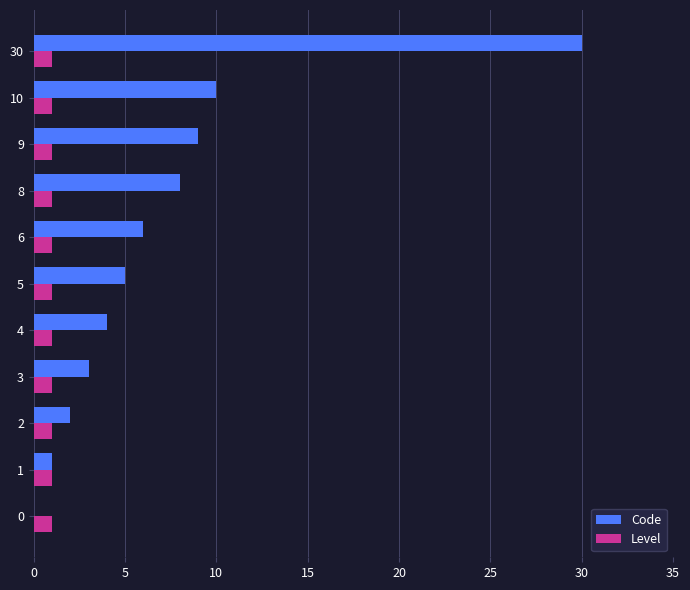

At which category does the chart reach its peak across all series?

30